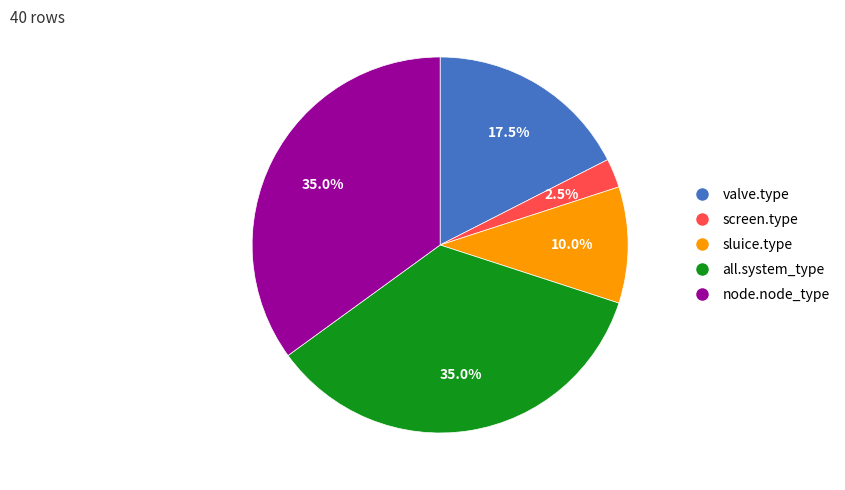

Is the sum of all.system_type and screen.type greater than half?

No